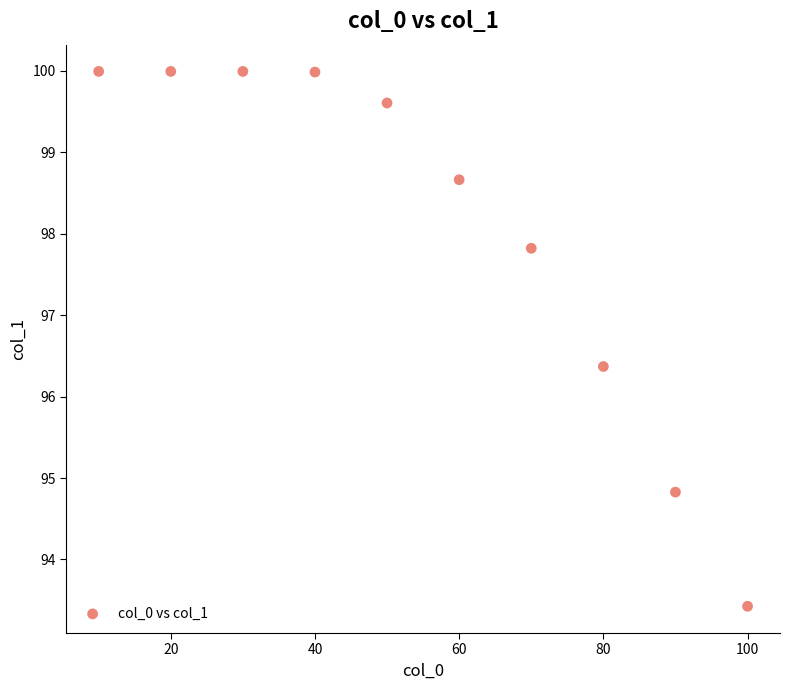

What Y value in the scatter plot is closest to 96?

96.4